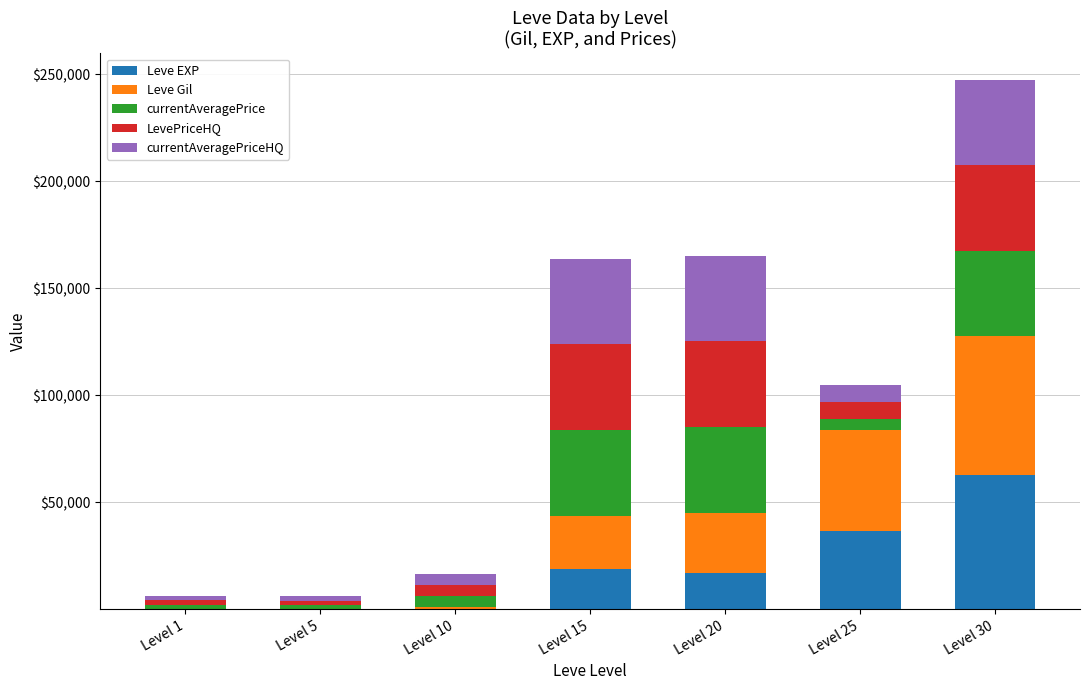

What is the maximum value for Leve EXP?

62560